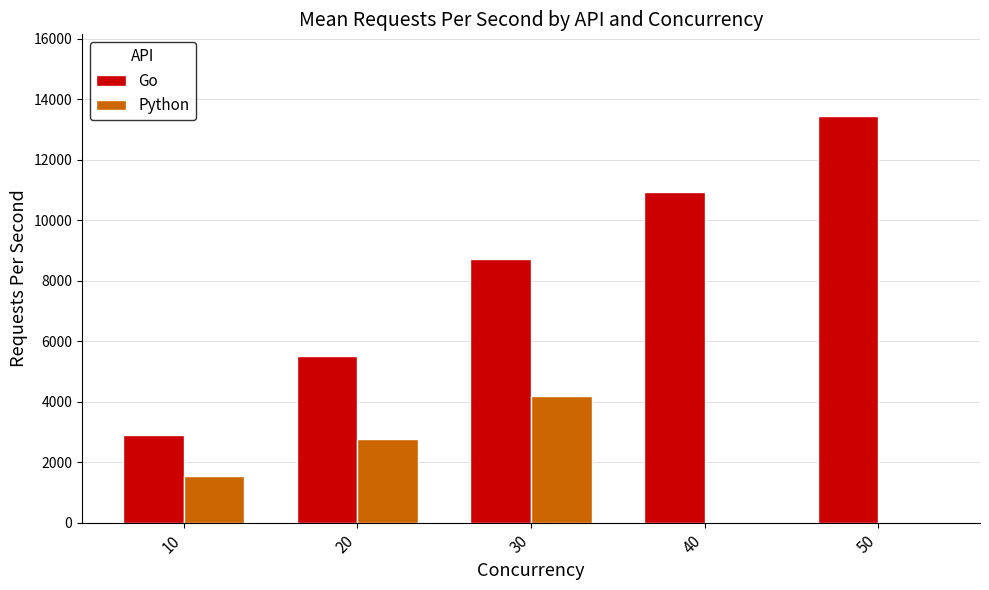

Is it true that Go equals 2891.2 at 10?

True